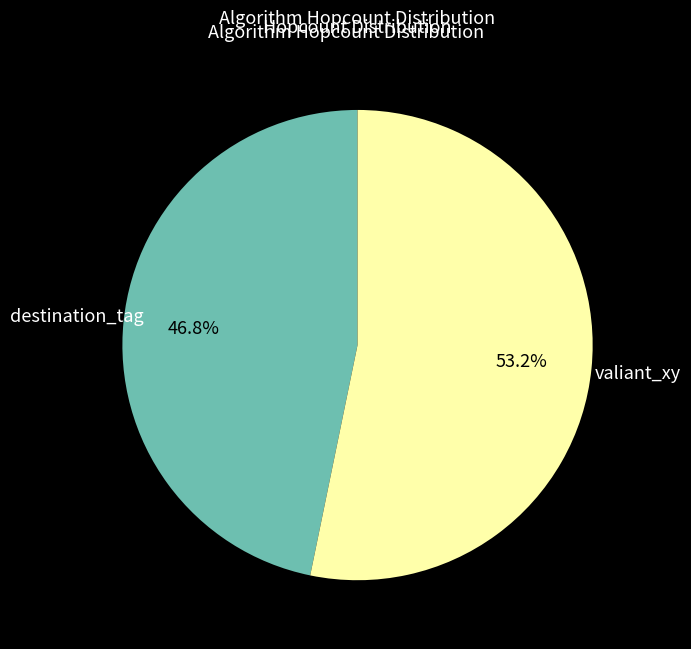

Is there any slice that represents more than half of the pie?

Yes